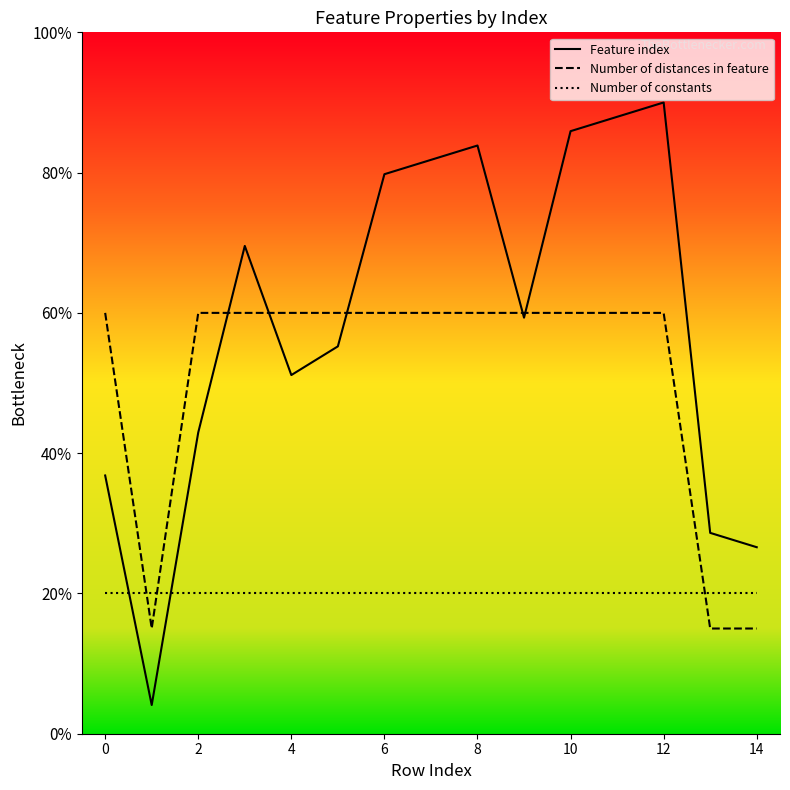

At which category is the sum across all series the highest?

12